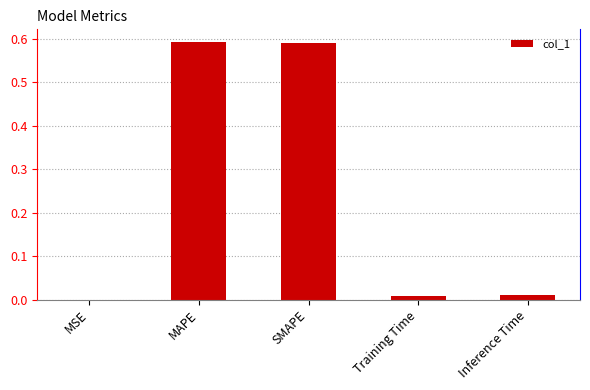

Which has a higher value, MAPE or Training Time?

MAPE